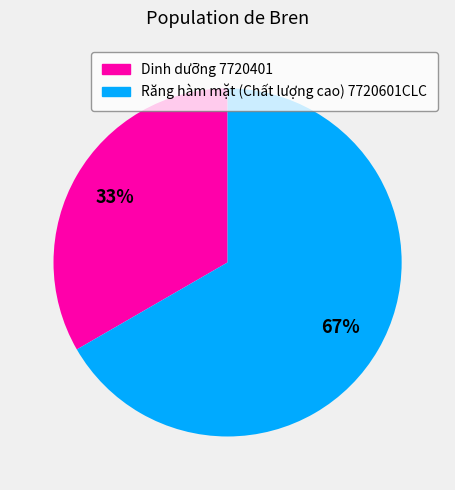

To the nearest percent, what is the combined percentage of Răng hàm mặt (Chất lượng cao) 7720601CLC and Dinh dưỡng 7720401?

100%